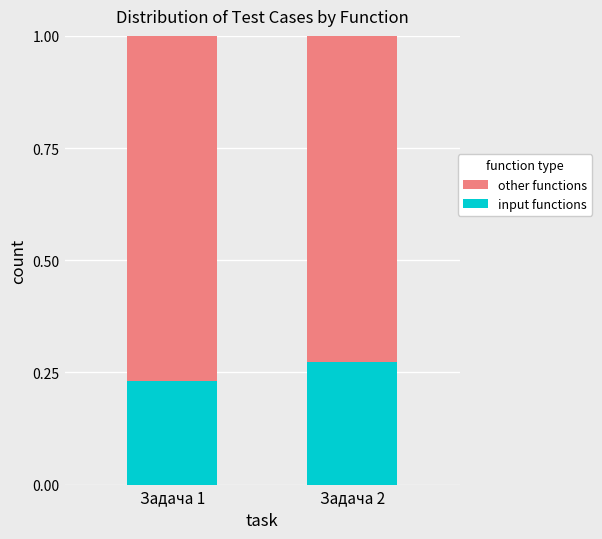

What is the total value across all series at Задача 2?

1.0